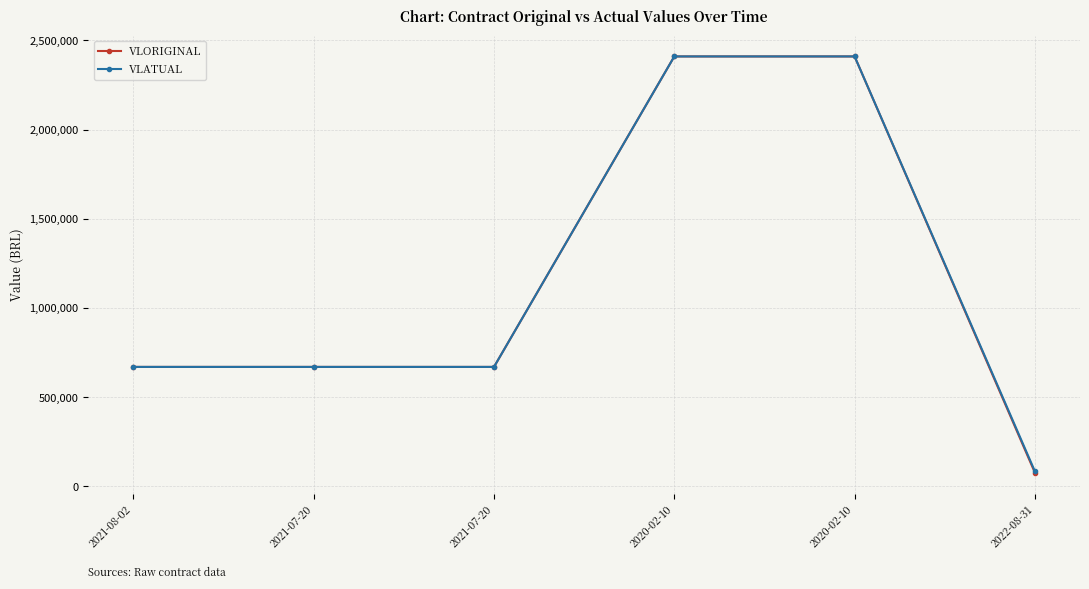

The VLORIGINAL series shows 712670.1 at 2020-02-10. True or false?

False